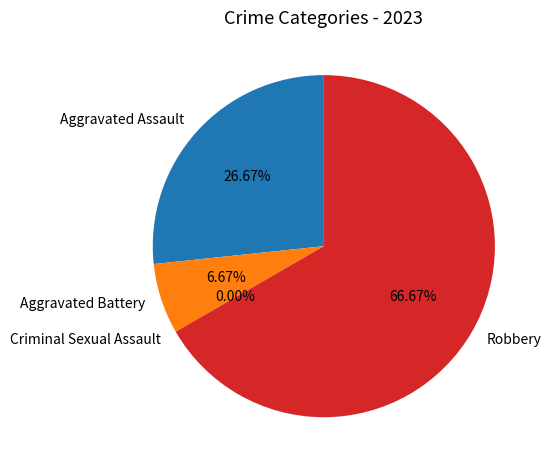

Count the number of slices in the pie.

4